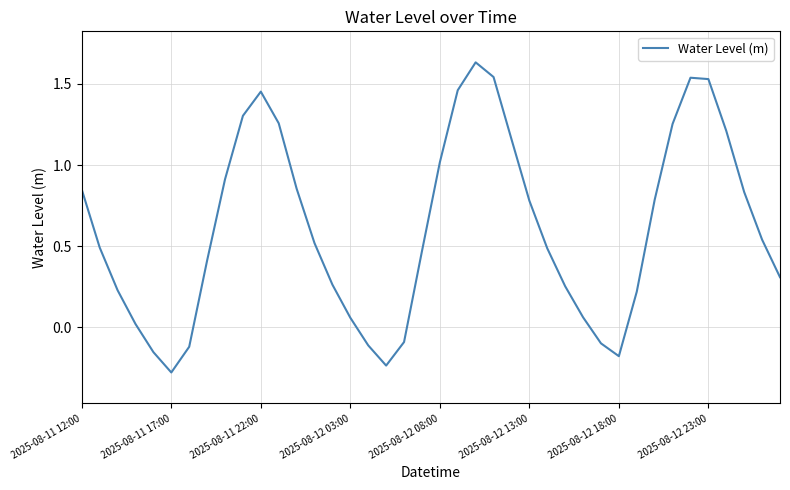

What is the difference between the maximum and minimum values?

1.9